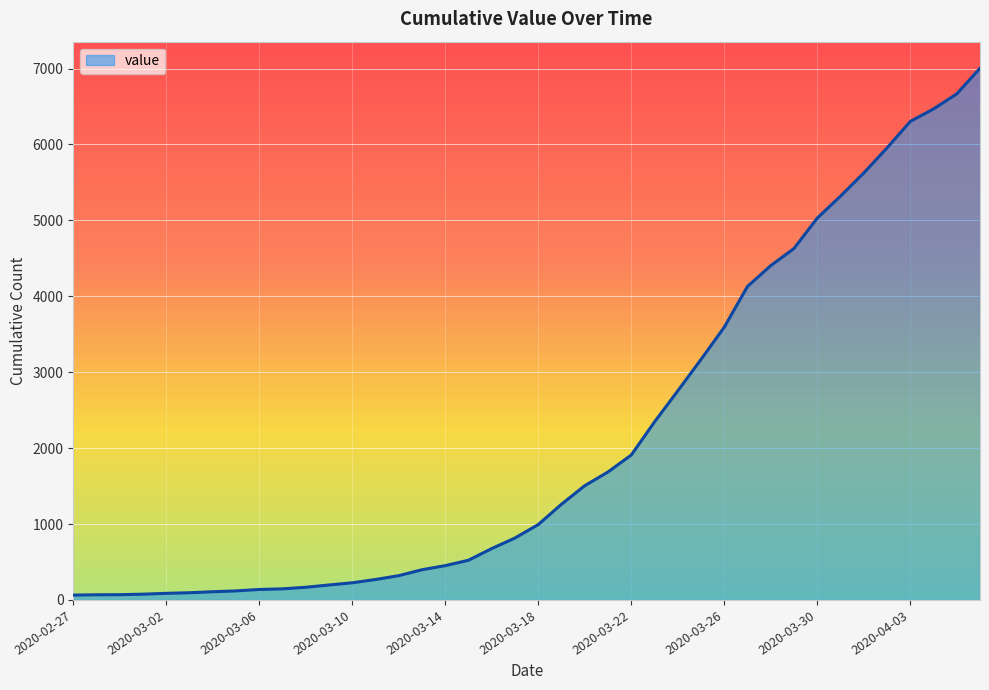

How many lines are shown in the chart?

1